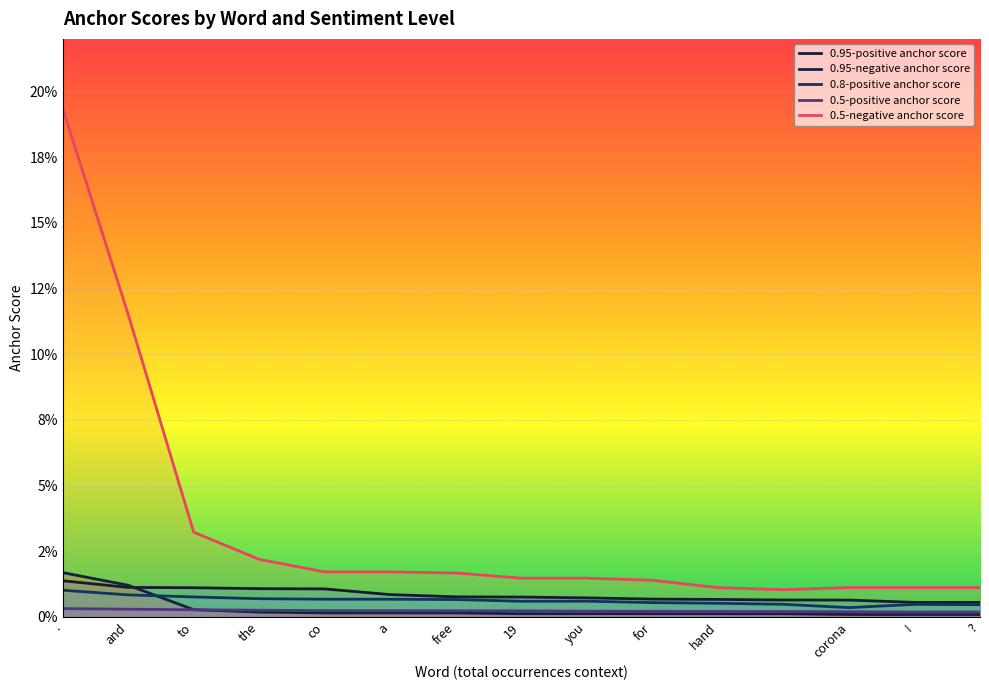

True or false: 0.5-negative anchor score and 0.5-positive anchor score intersect in this chart.

False